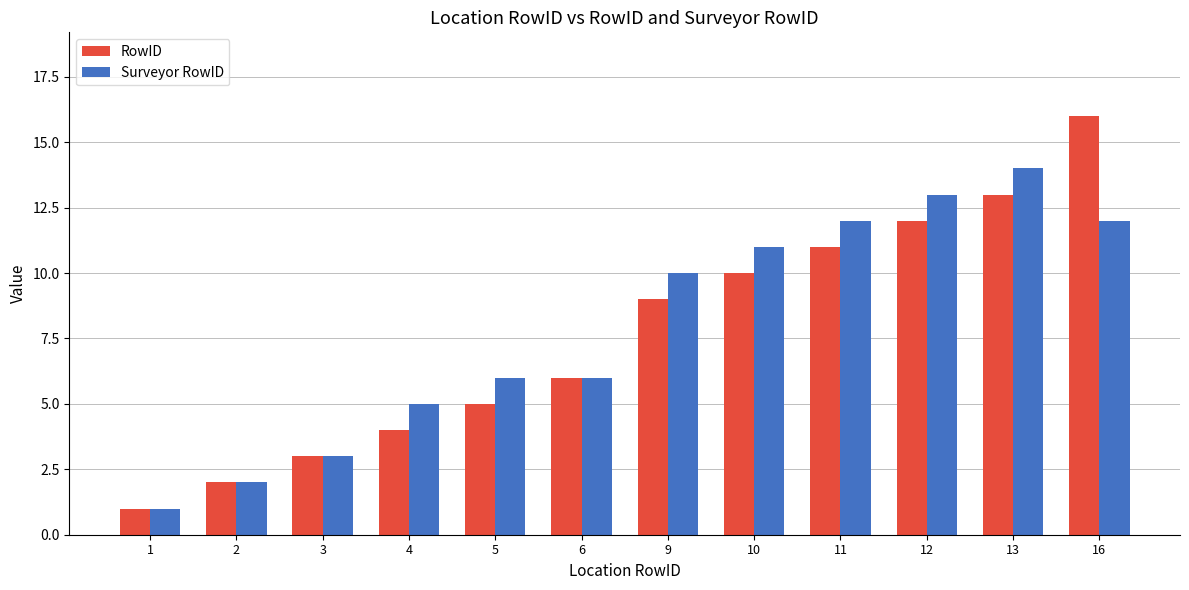

What is the difference between the Surveyor RowID values at 4 and 10?

6